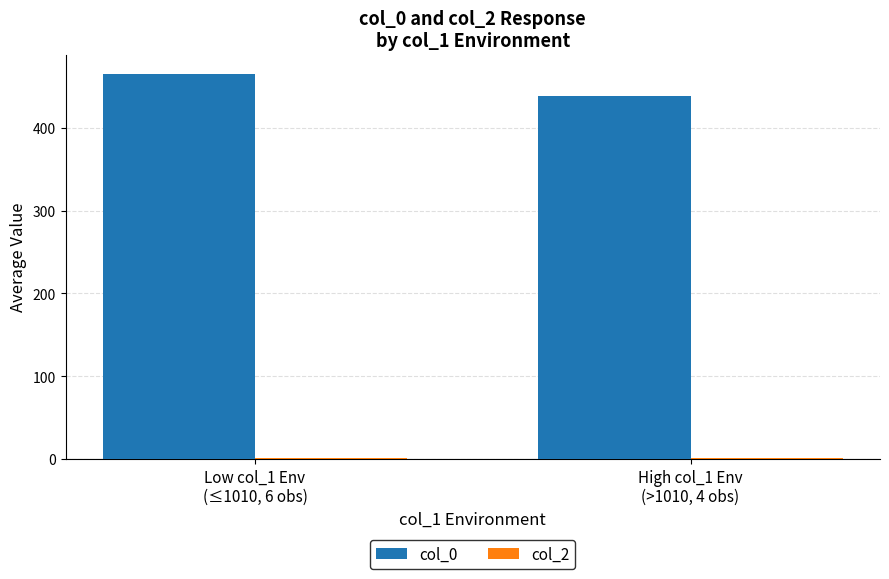

Are the bars horizontal?

No